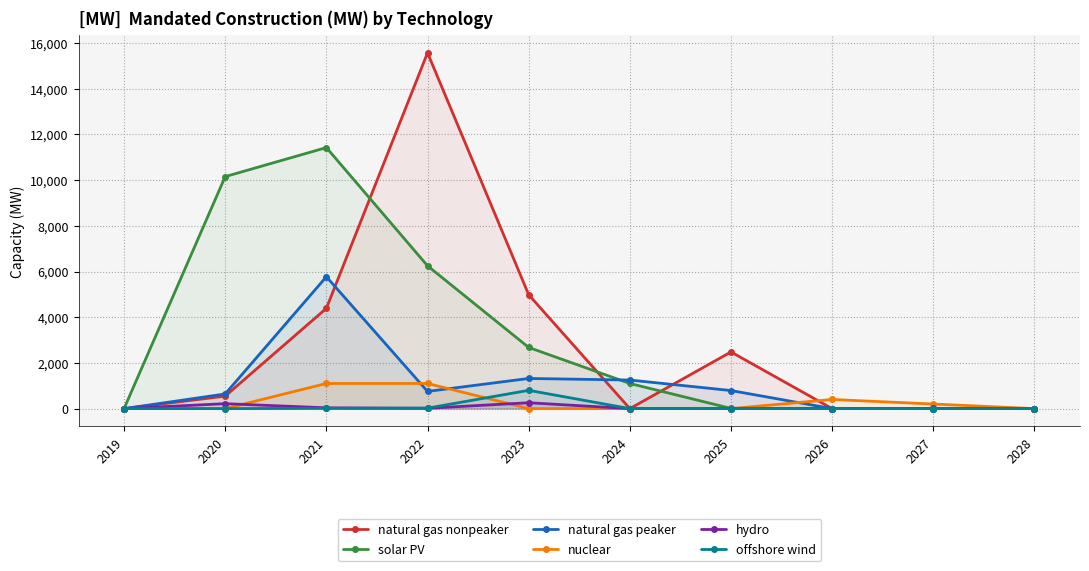

How many intersections are there between solar PV and nuclear?

1